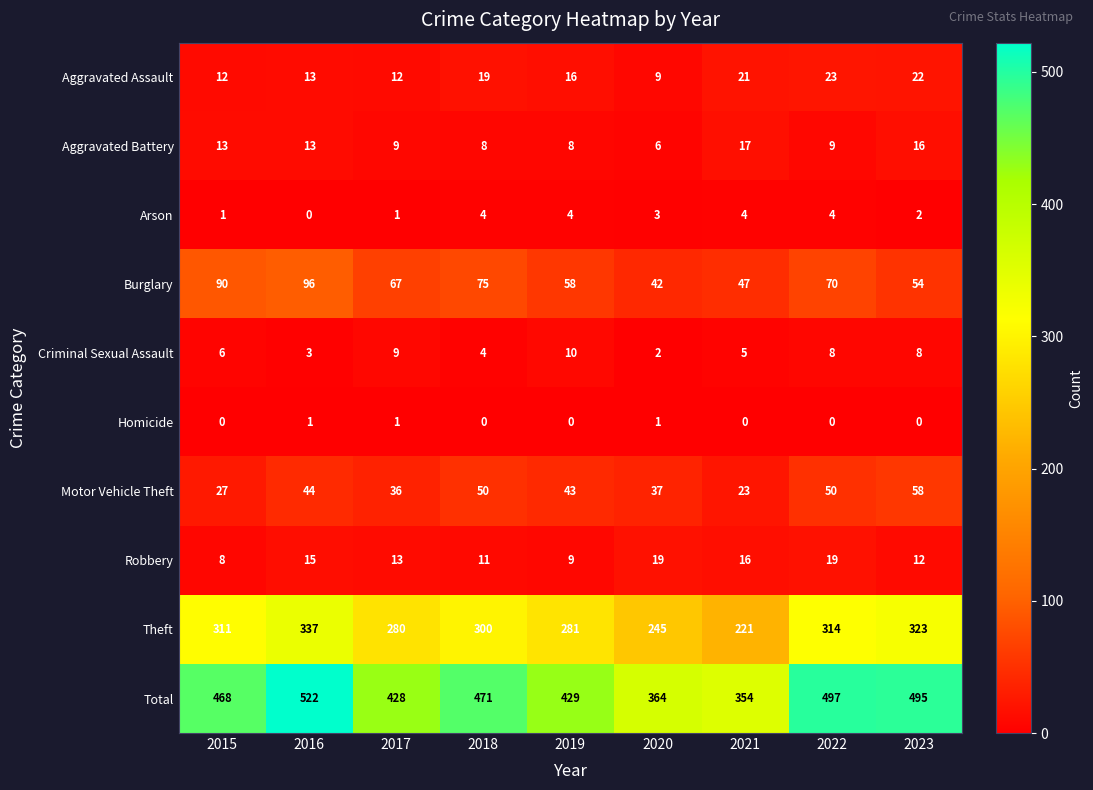

At which category is the sum across all series the highest?

2016